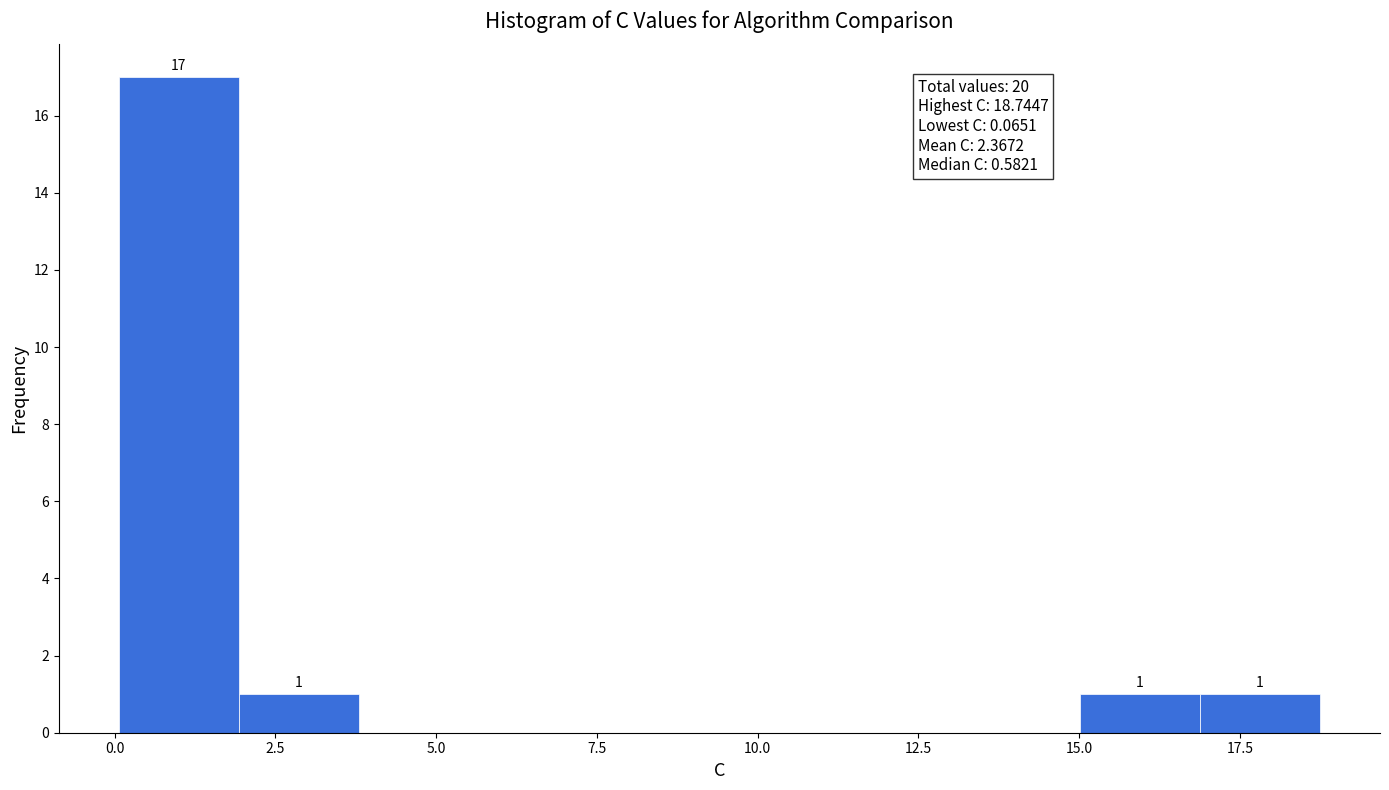

Read against the x-axis, roughly where is the centre of the tallest bar?

1.0